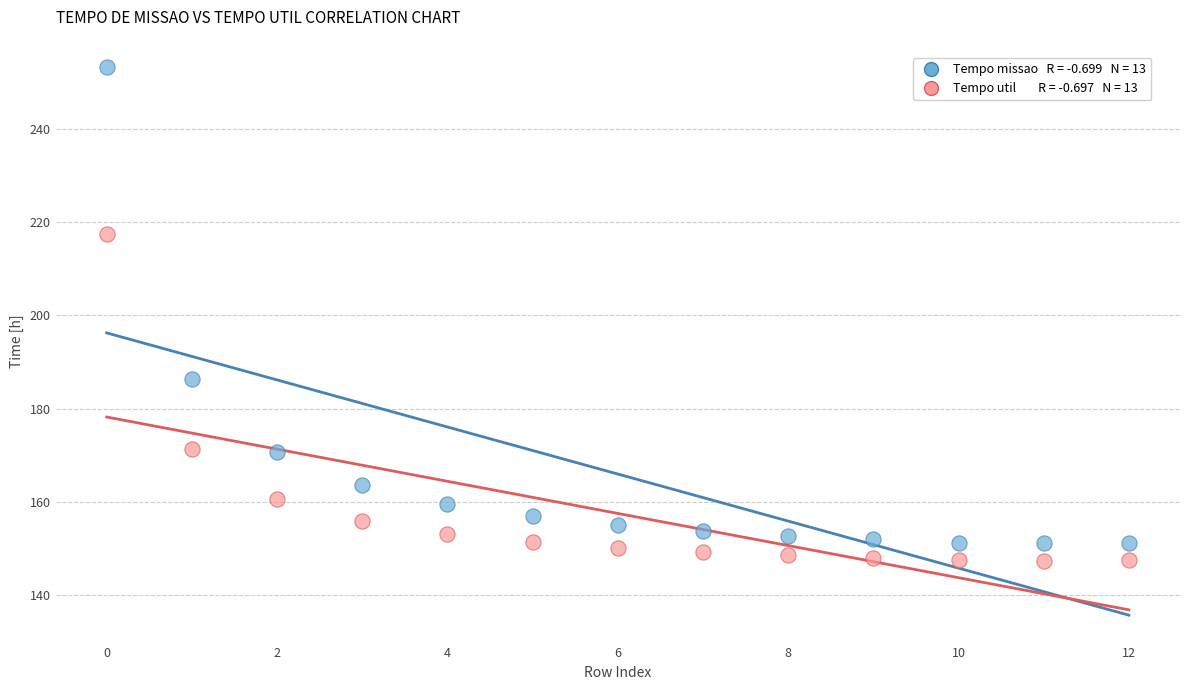

Across all data points, what is the range of Y values (max minus min)?

105.8